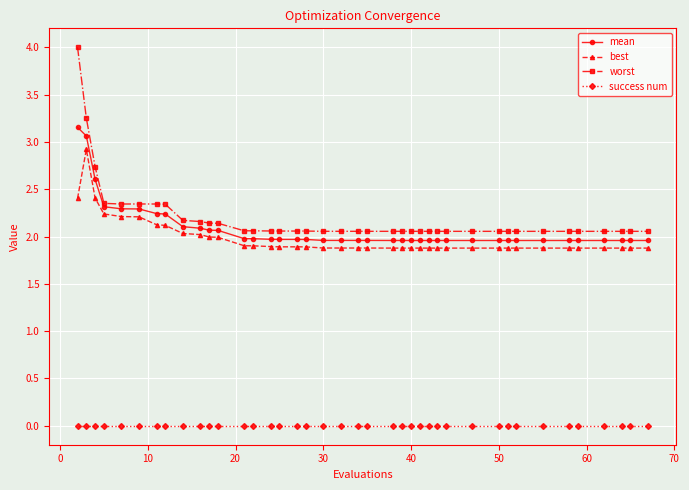

True or false: worst has more than 0 interior local peaks.

True